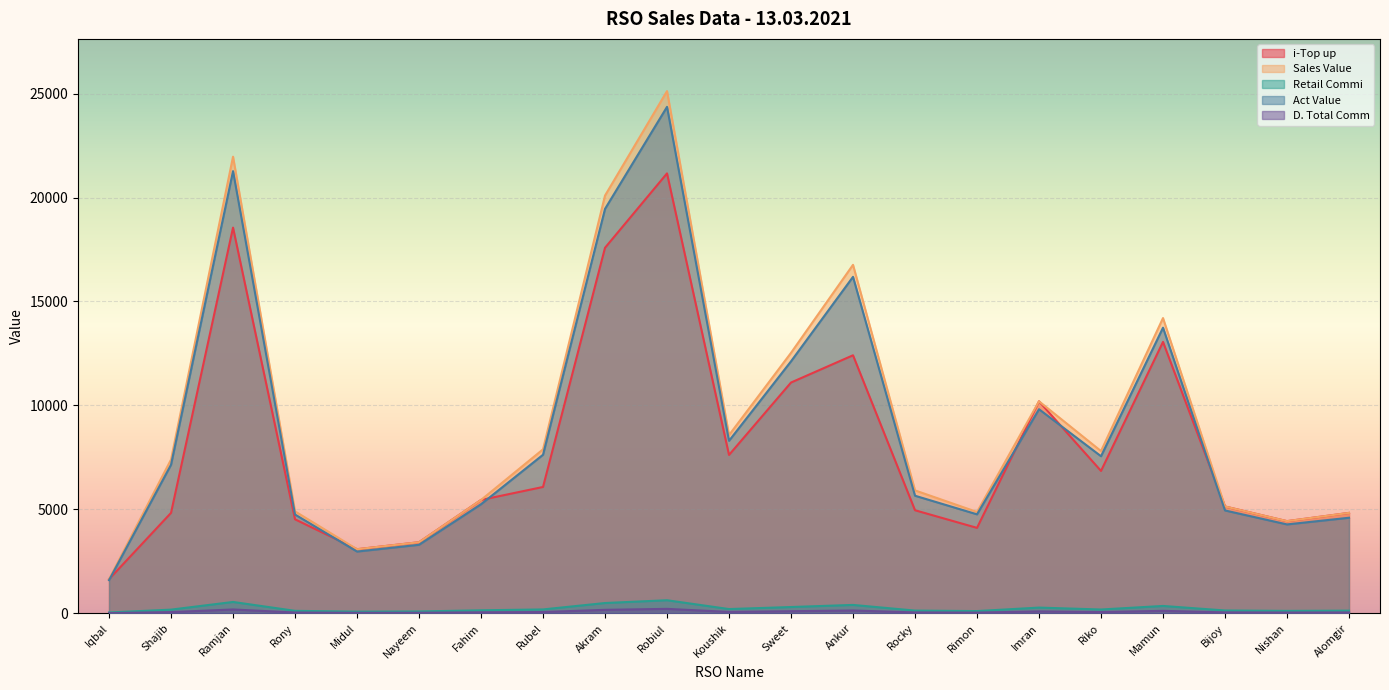

Which has a higher value, Mamun or Alomgir?

Mamun